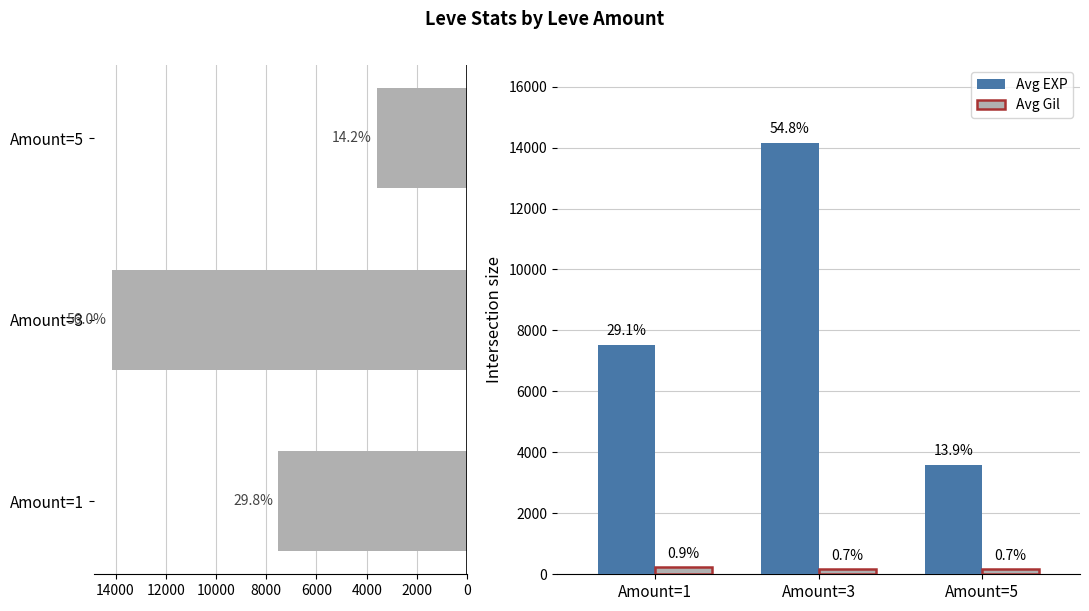

Is the value of Avg EXP at Amount=1 greater than the value of Avg Gil at Amount=5?

Yes